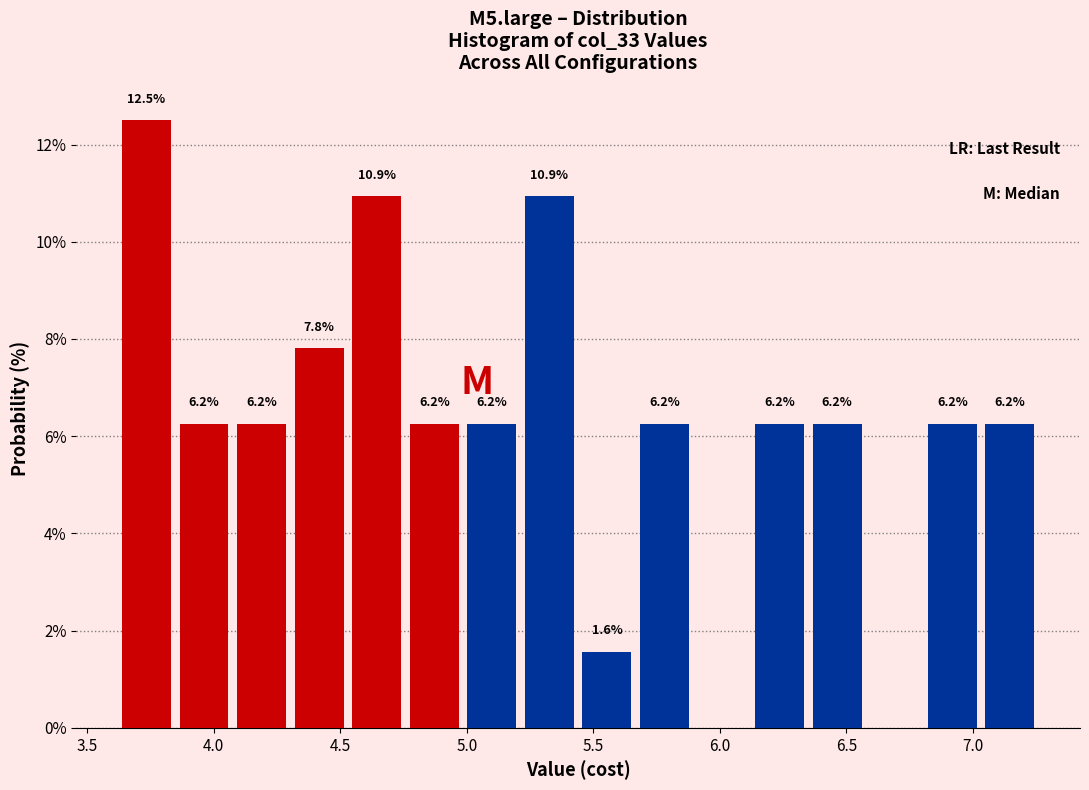

Over which range of the x-axis is the bar tallest?

3.60 to 3.85